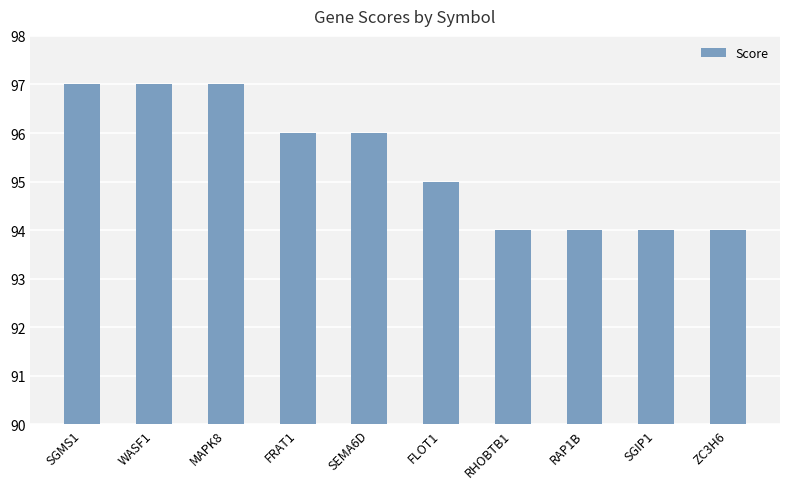

The value at FLOT1 is 95. True or false?

True